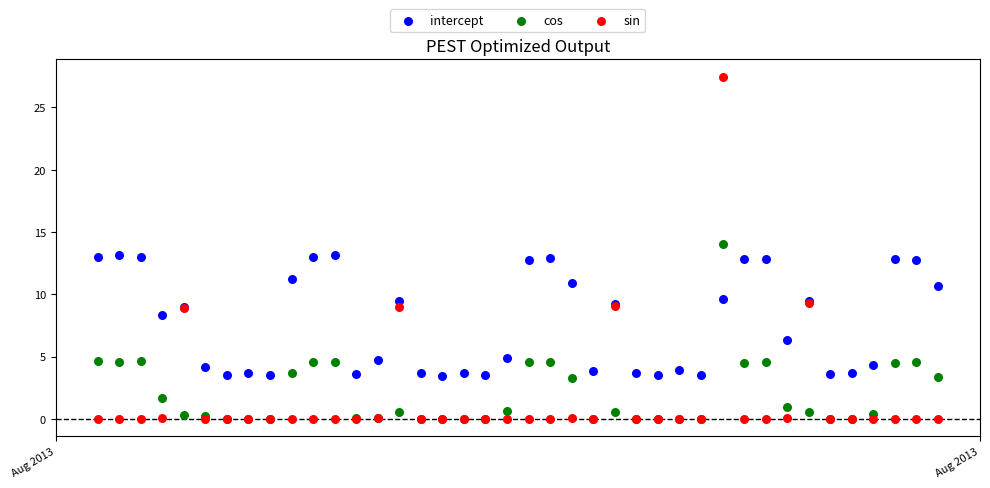

In the cos series, what Y value is closest to 7?

4.7